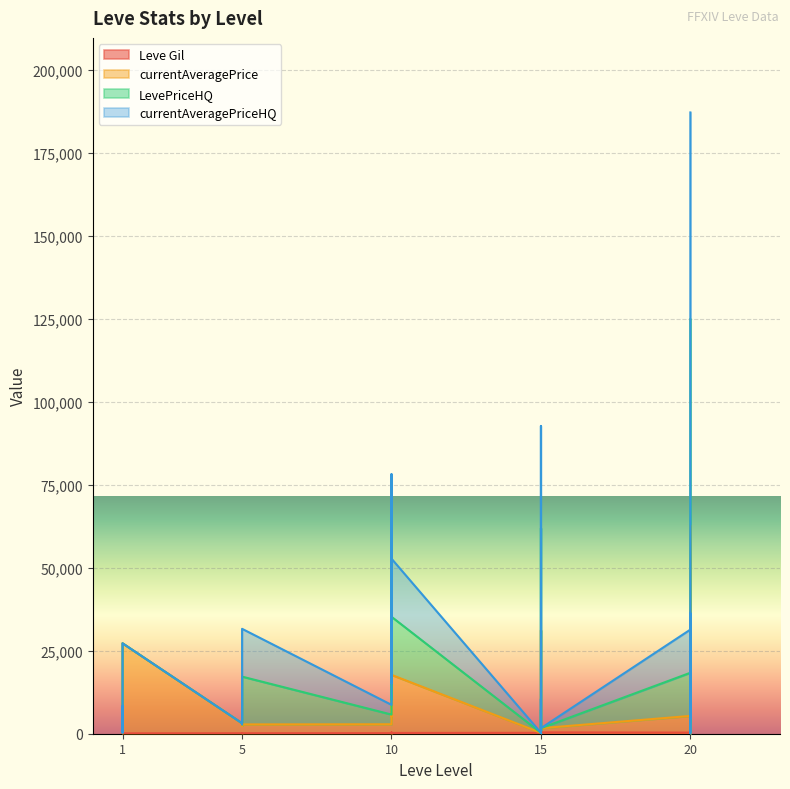

True or false: Leve Gil and currentAveragePrice cross at least once.

False